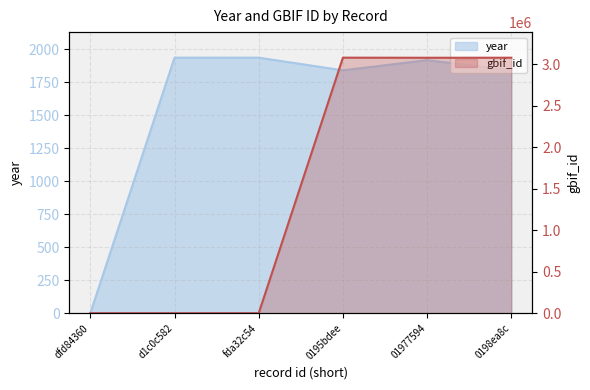

How many data points are above 3077388?

2